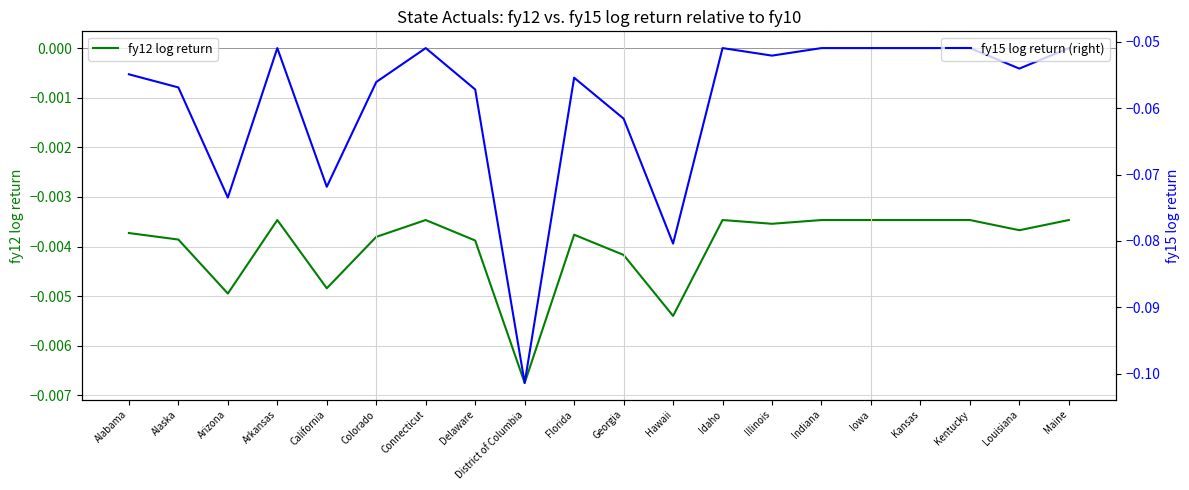

Reading left to right, extract all data points from this chart.

fy12 log return: -0.0	-0.0	-0.0	-0.0	-0.0	-0.0	-0.0	-0.0	-0.0	-0.0	-0.0	-0.0	-0.0	-0.0	-0.0	-0.0	-0.0	-0.0	-0.0	-0.0
fy15 log return (right): -0.1	-0.1	-0.1	-0.1	-0.1	-0.1	-0.1	-0.1	-0.1	-0.1	-0.1	-0.1	-0.1	-0.1	-0.1	-0.1	-0.1	-0.1	-0.1	-0.1